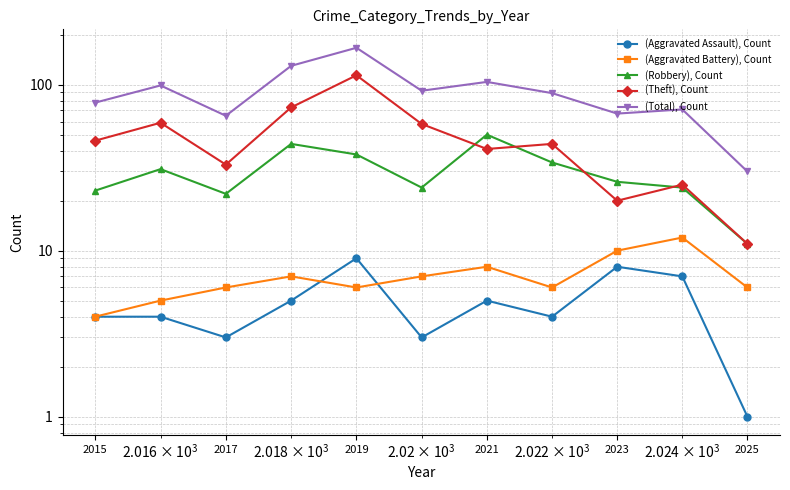

Between 2017 and 2021, which is larger?

2021